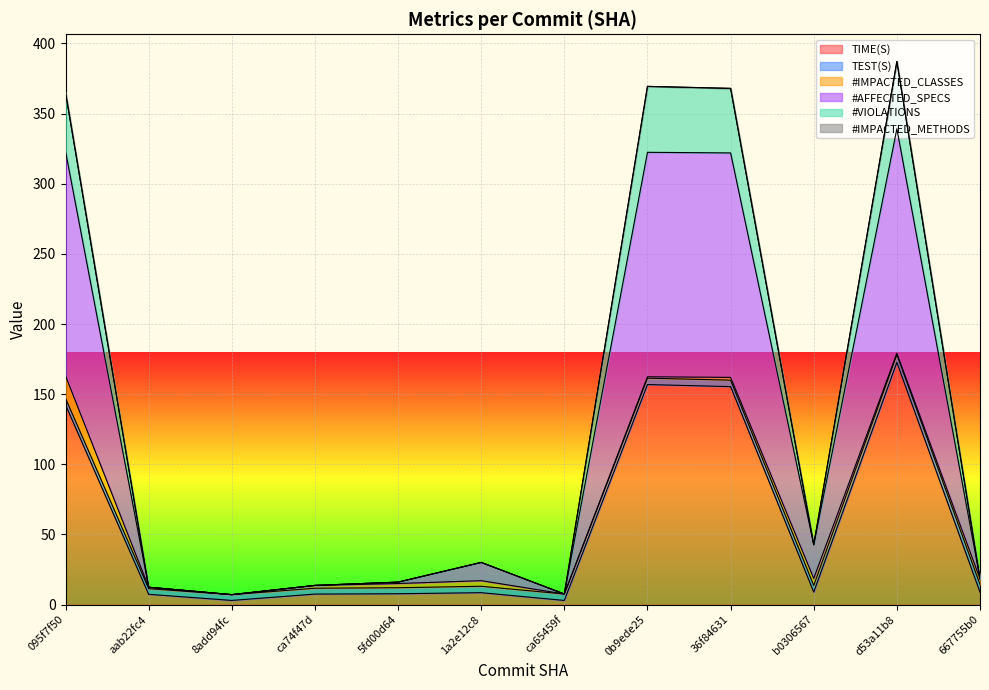

The value of TIME(S) at 667755b0 is 8.8. True or false?

True